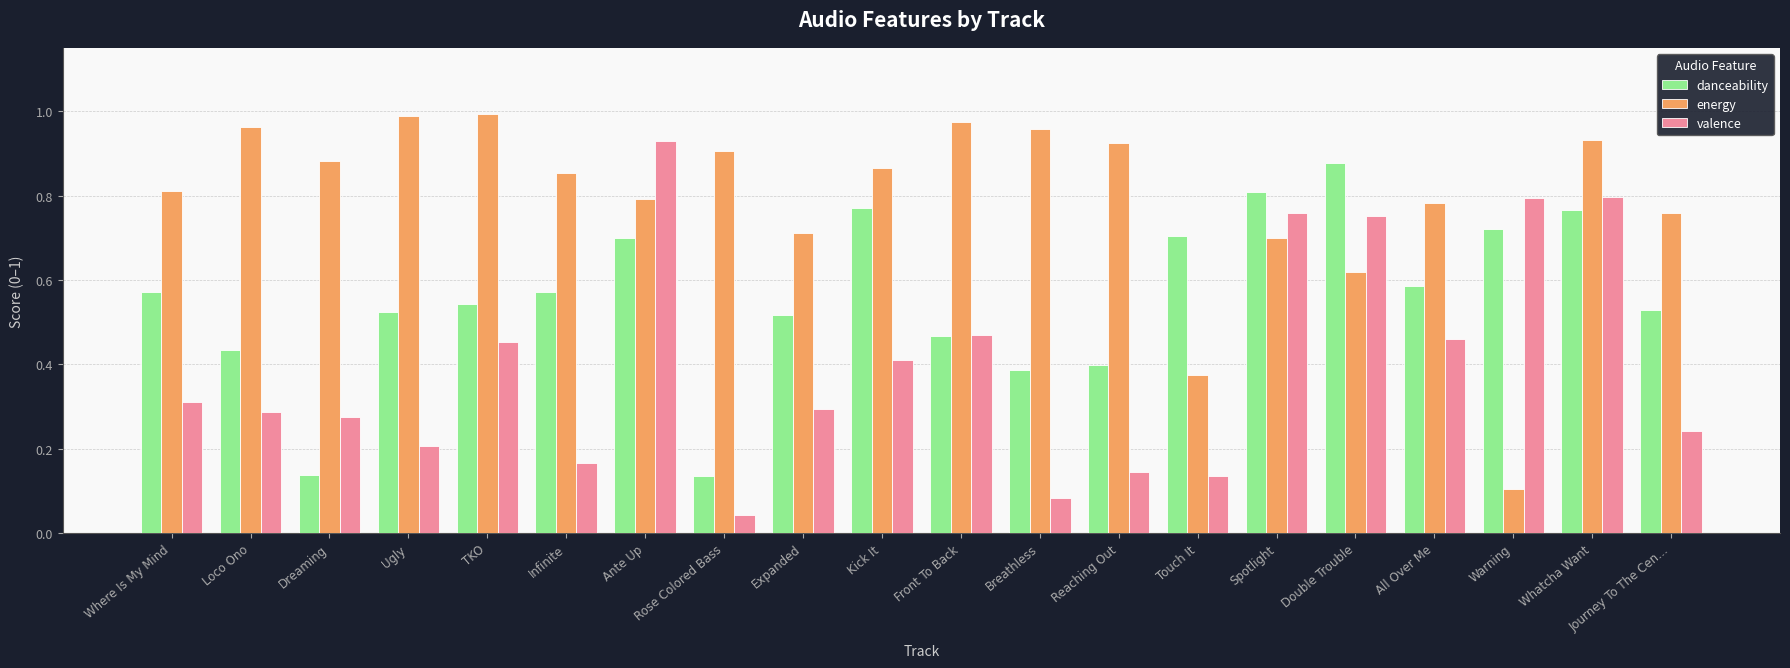

What is the total value across all series at Loco Ono?

1.7